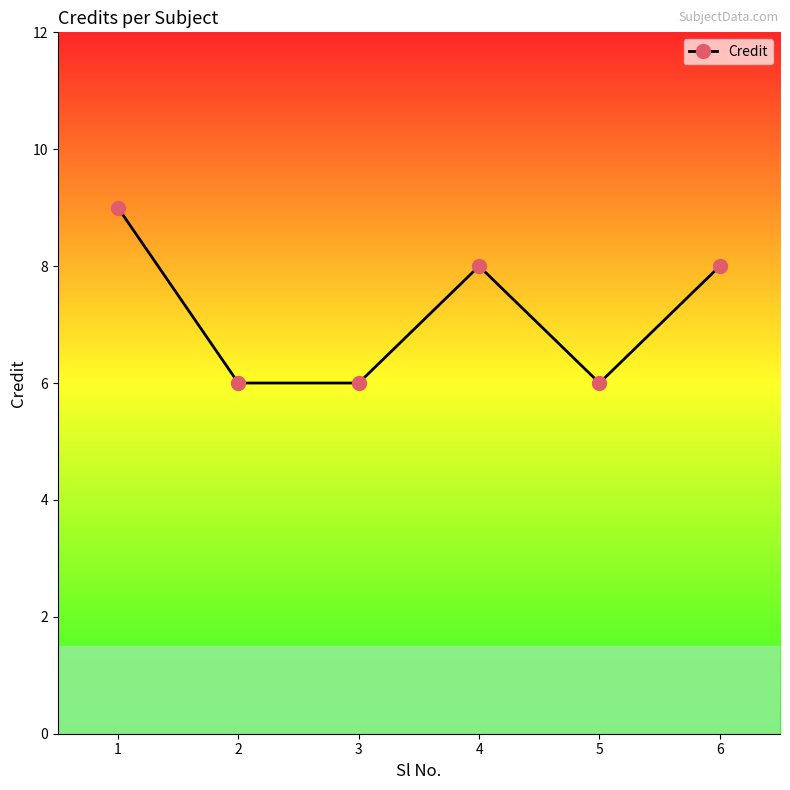

What is the average value?

7